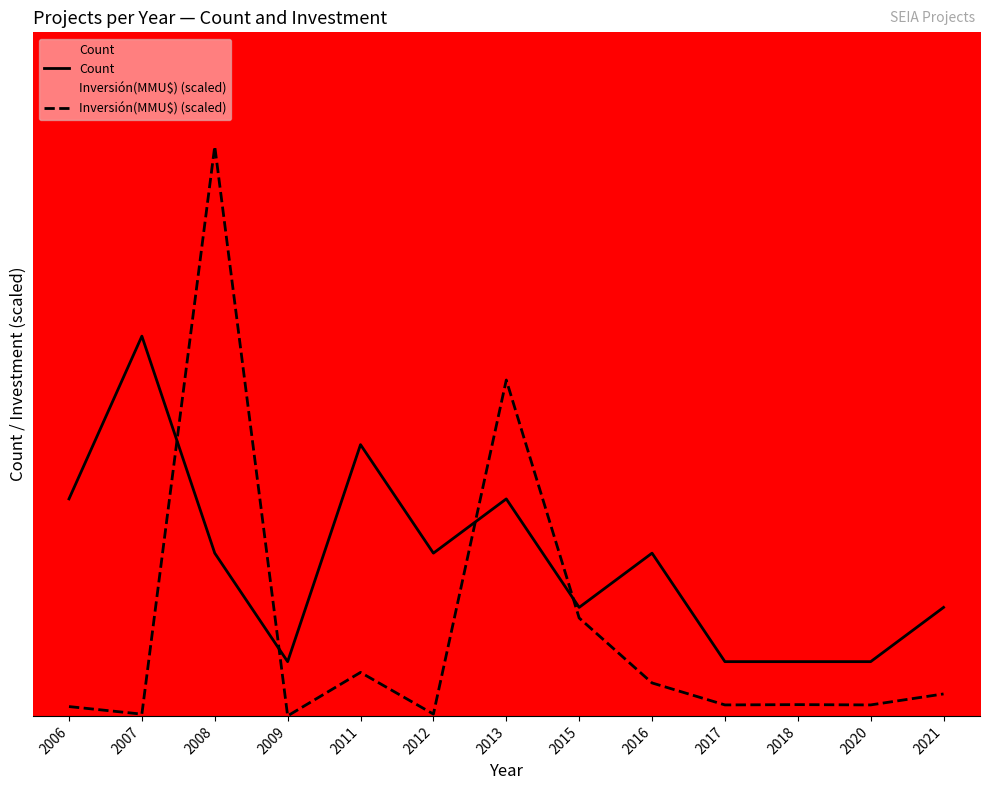

At which category does Count reach its first local peak?

2007